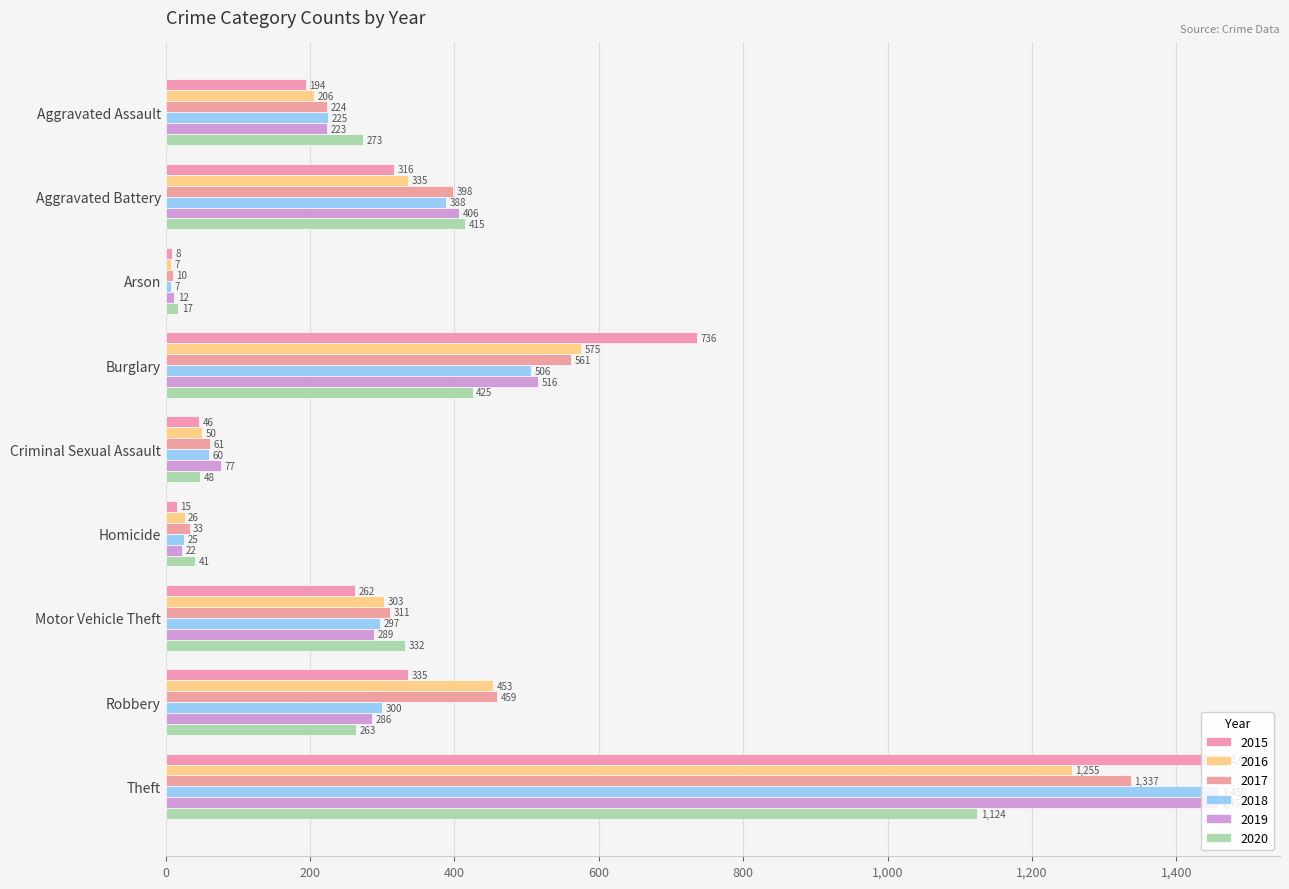

Is the value of 2020 at Aggravated Assault greater than the value of 2015 at Motor Vehicle Theft?

Yes